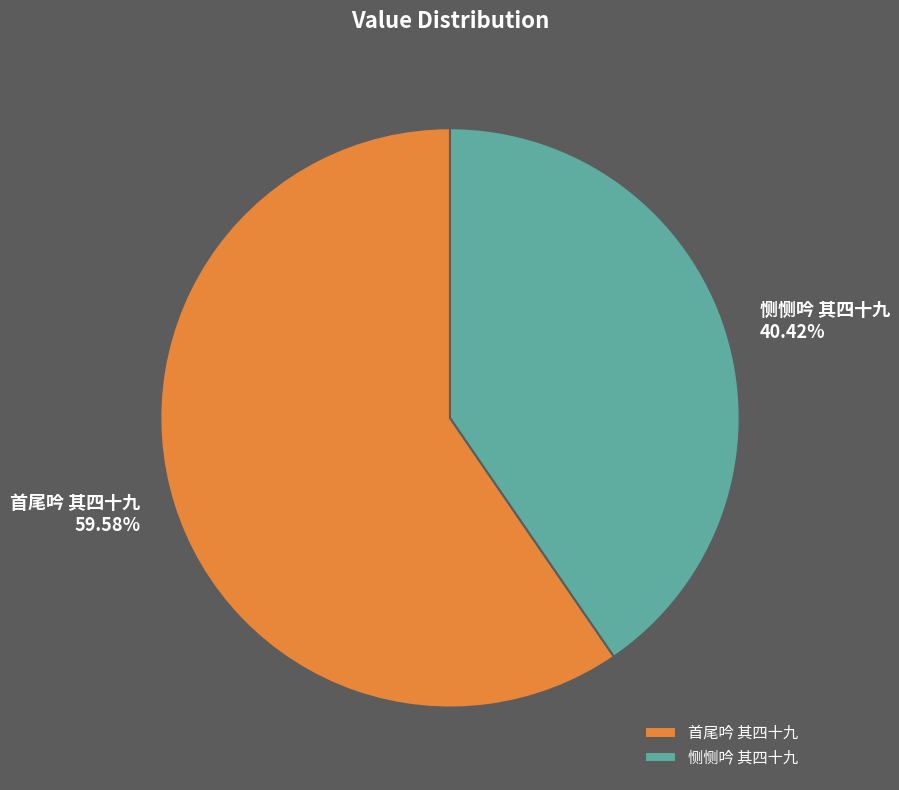

Rank the categories by value from highest to lowest.

首尾吟 其四十九, 恻恻吟 其四十九